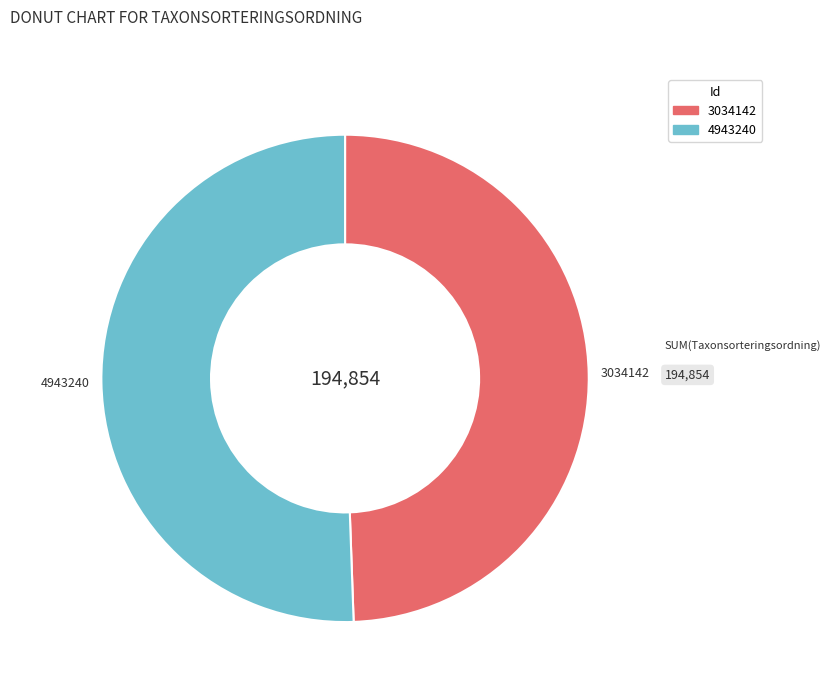

Combined, do 4943240 and 3034142 account for over 50%?

Yes